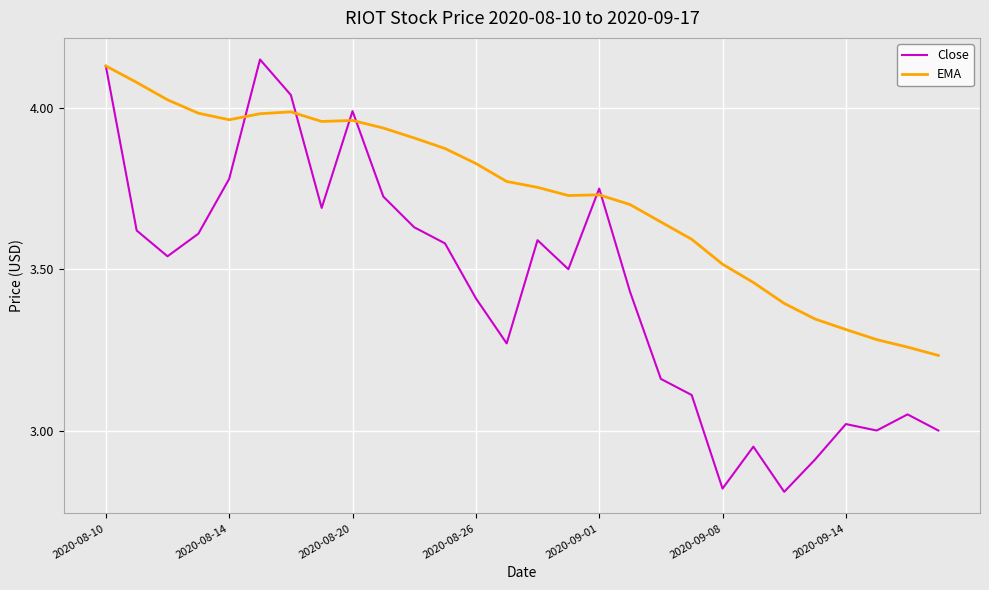

Which series has the largest total across all categories?

EMA